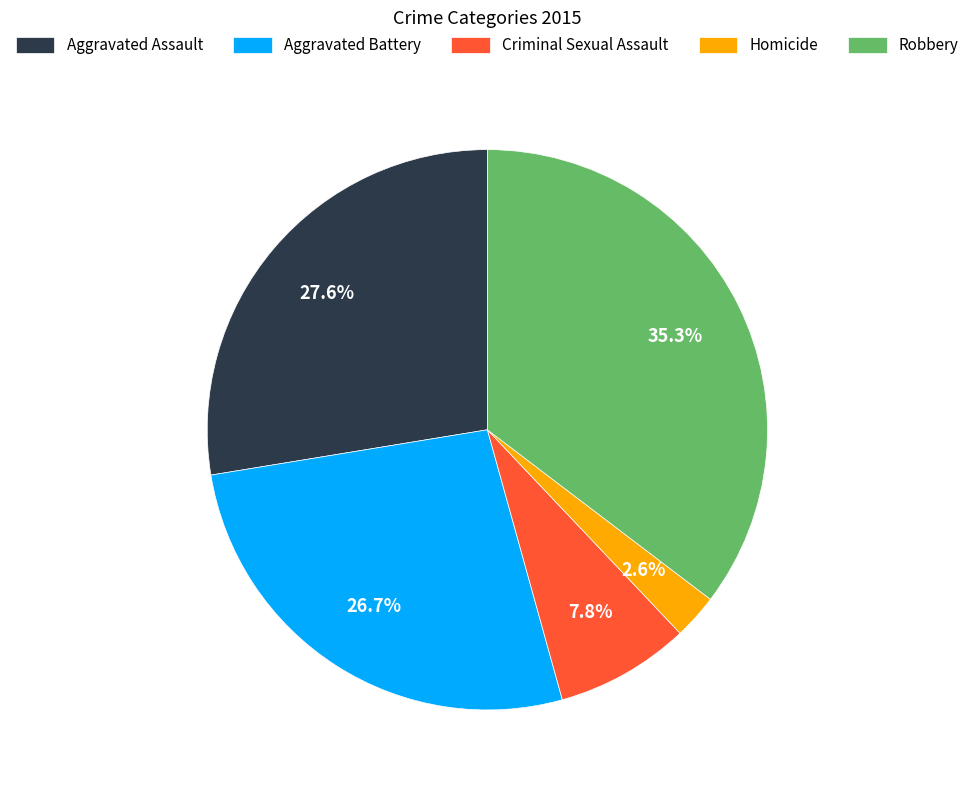

Count the number of slices in the pie.

5